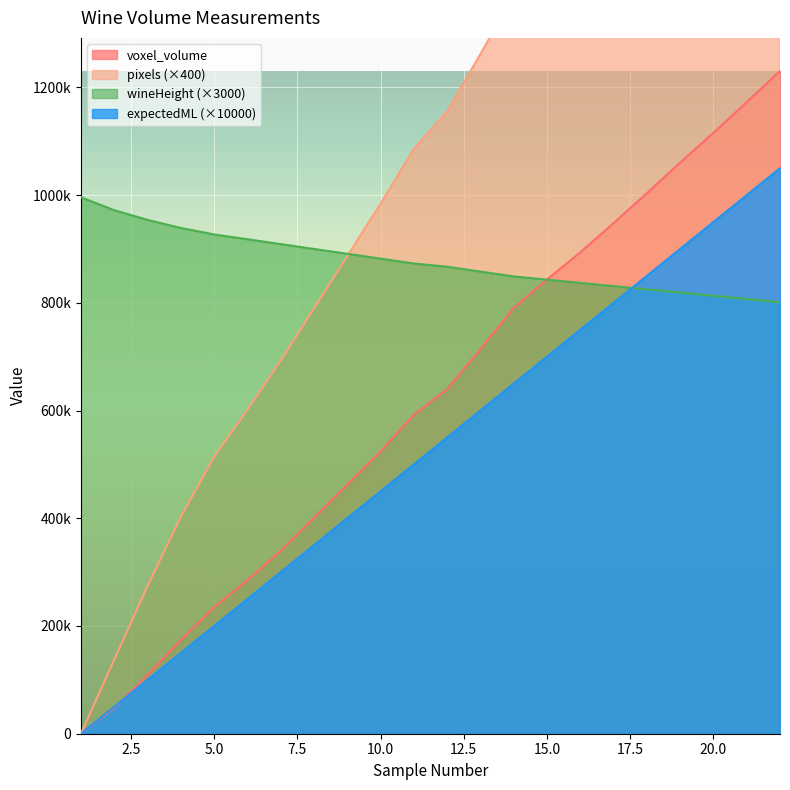

Rank the series at 20 from lowest to highest value.

wineHeight, expectedML, voxel_volume, pixels